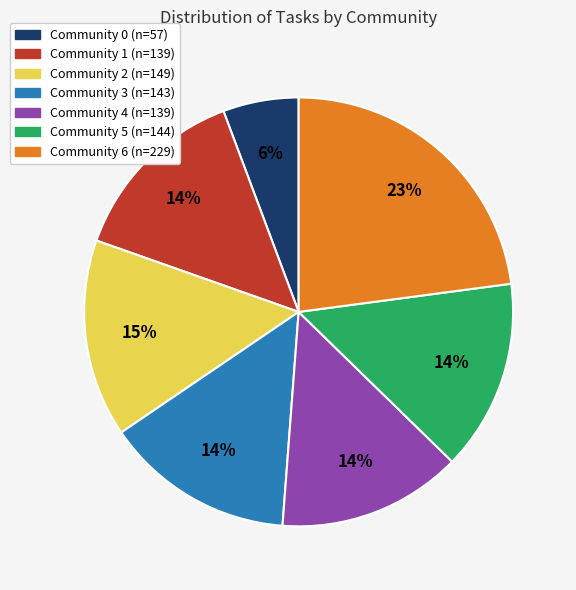

Approximately how many times larger is the value at Community 6 compared to Community 4?

1.6